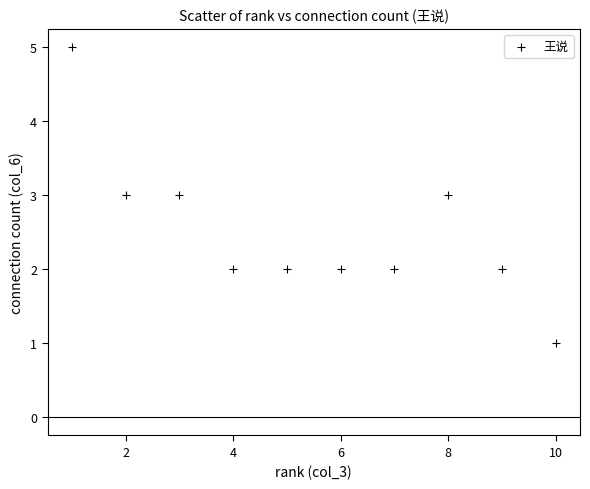

What is the average X value?

6